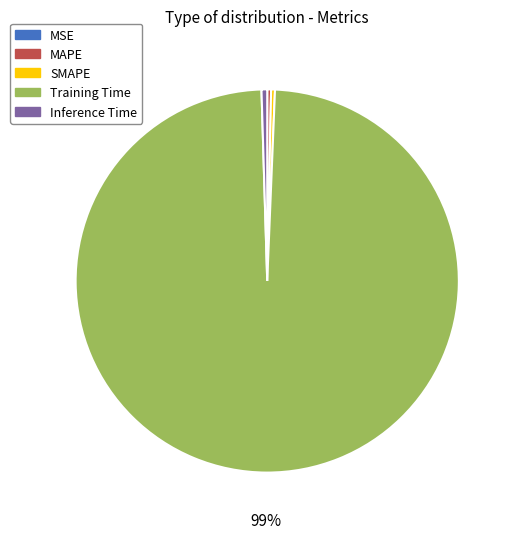

True or false: Training Time accounts for 99% of the total.

True